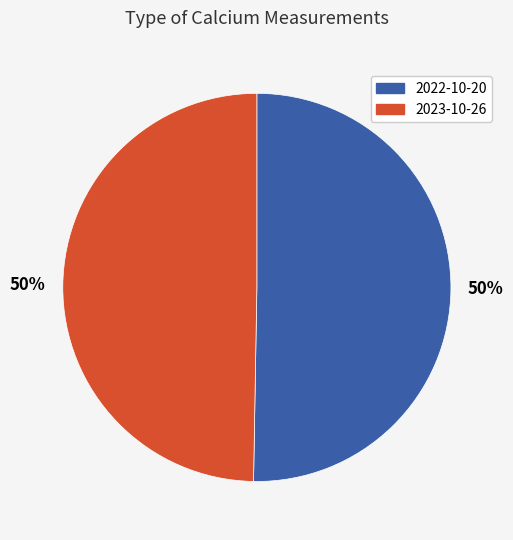

Count the number of slices in the pie.

2